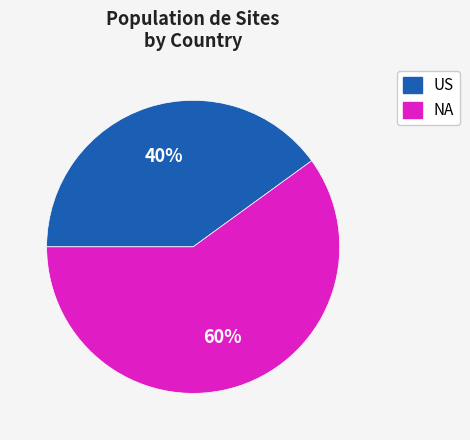

How many slices are in this pie chart?

2